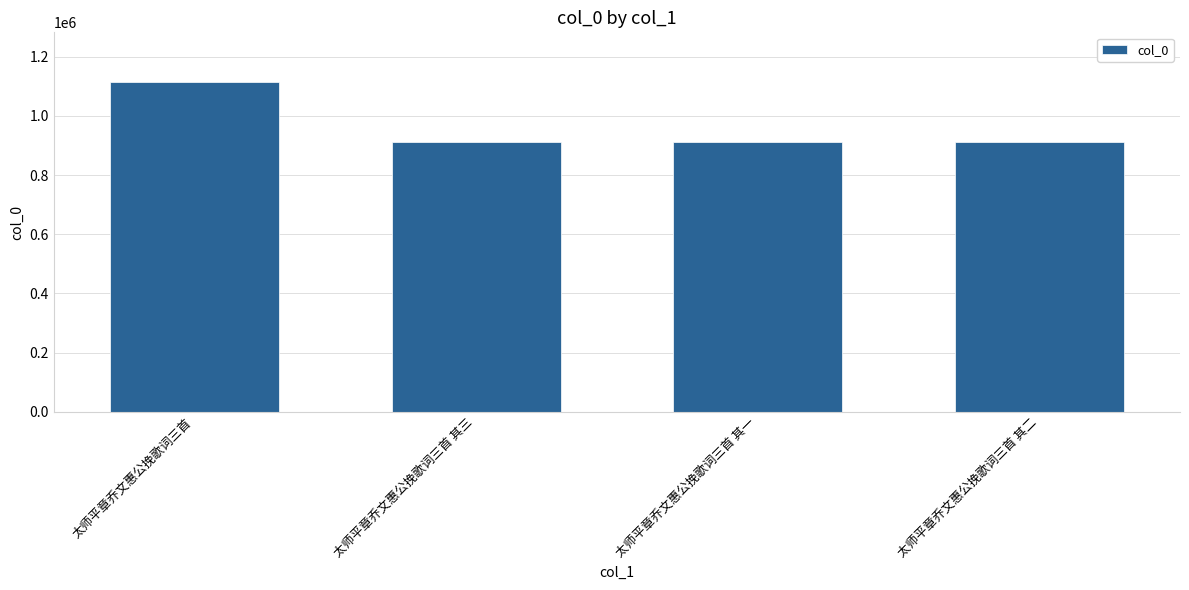

True or false: the data shows 1115044 at 太师平章乔文惠公挽歌词三首.

True